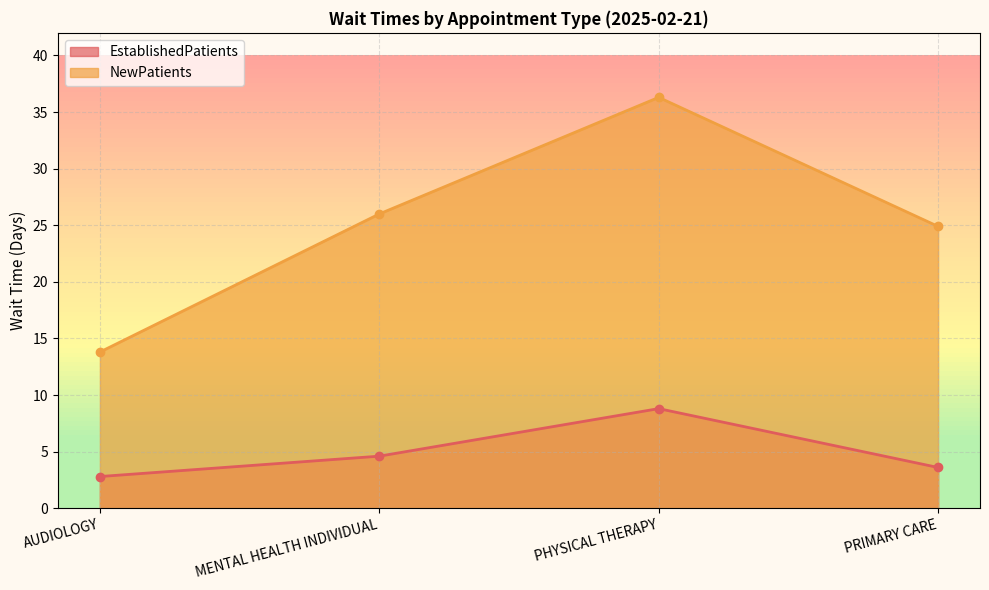

Reading right to left, transcribe all the data shown in this chart.

EstablishedPatients: PRIMARY CARE=3.6	PHYSICAL THERAPY=8.8	MENTAL HEALTH INDIVIDUAL=4.6	AUDIOLOGY=2.8
NewPatients: PRIMARY CARE=24.9	PHYSICAL THERAPY=36.3	MENTAL HEALTH INDIVIDUAL=26.0	AUDIOLOGY=13.8